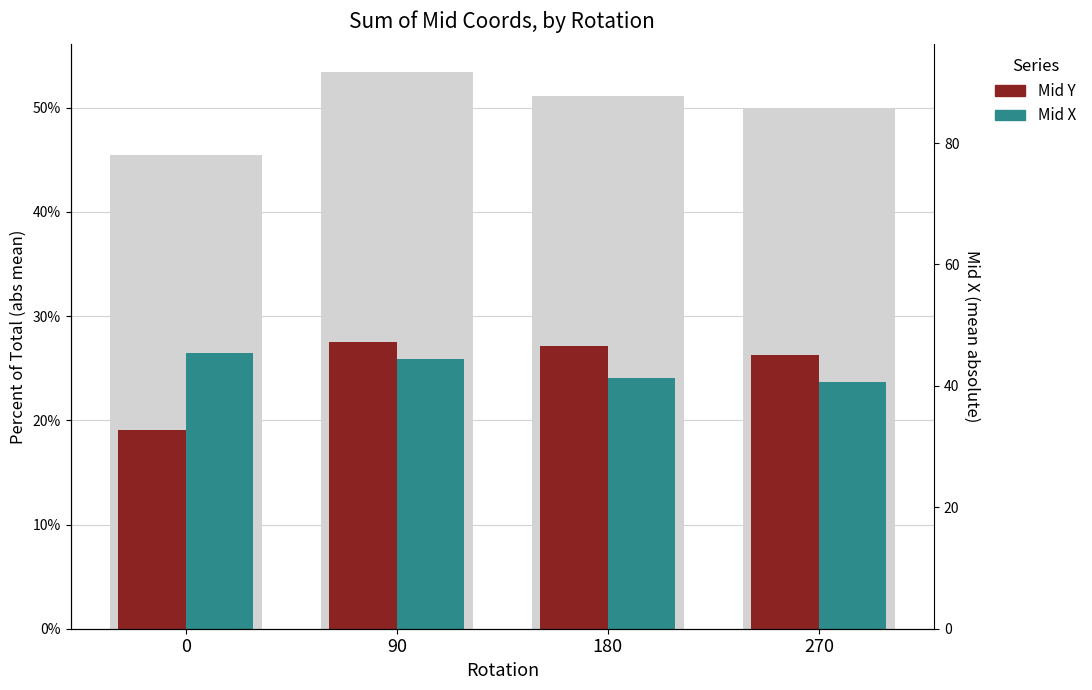

Reading right to left, transcribe all the data shown in this chart.

Mid Y: 270=0.3	180=0.3	90=0.3	0=0.2
Mid X: 270=0.2	180=0.2	90=0.3	0=0.3